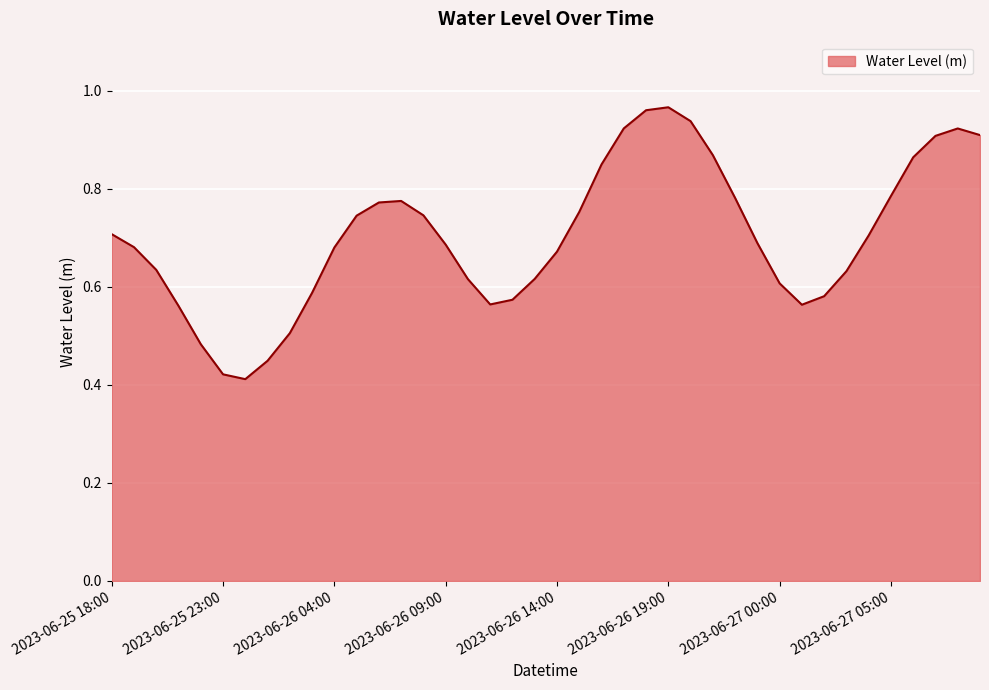

What is the minimum value shown in the chart?

0.4